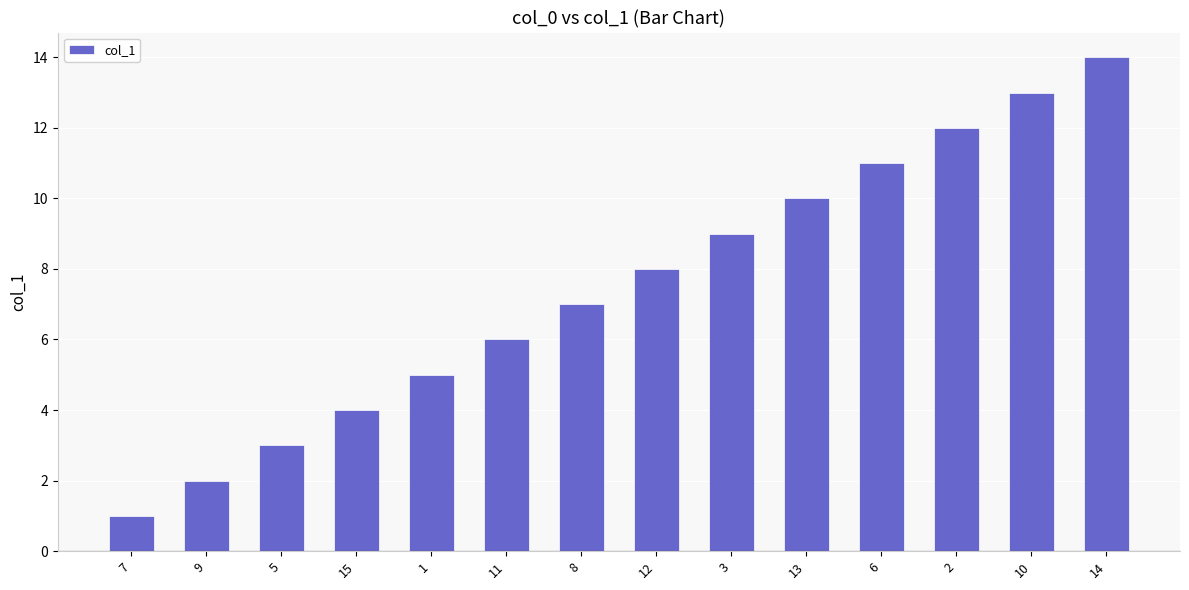

The value at 15 is 4. True or false?

True